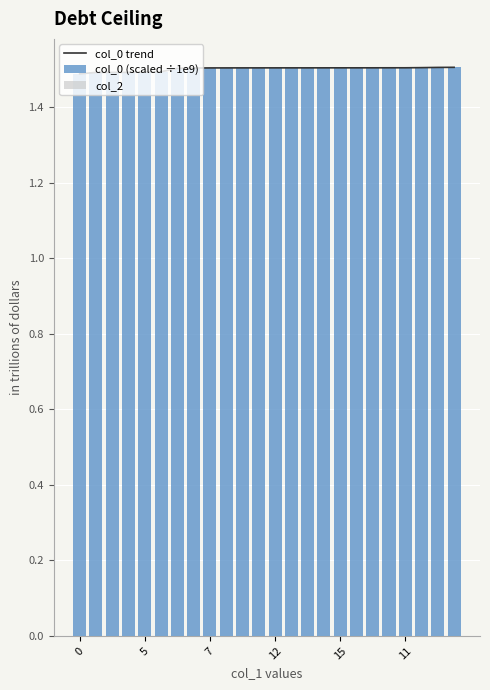

At which category does the chart reach its peak across all series?

23